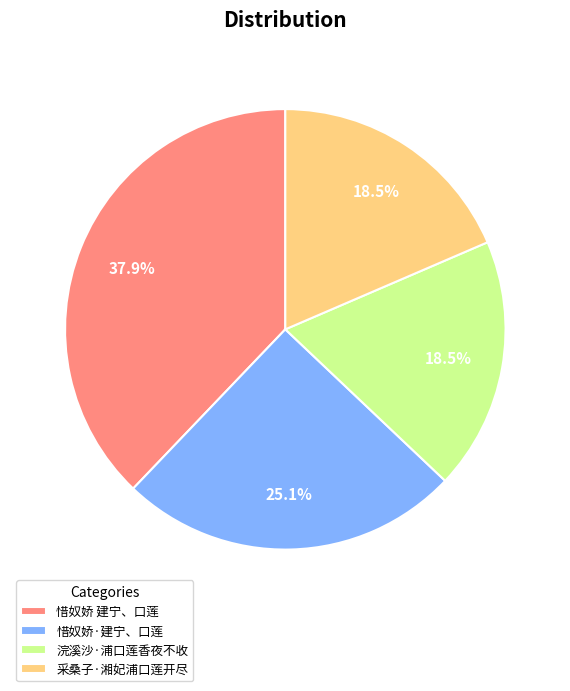

Which slice is the largest?

惜奴娇 建宁、口莲